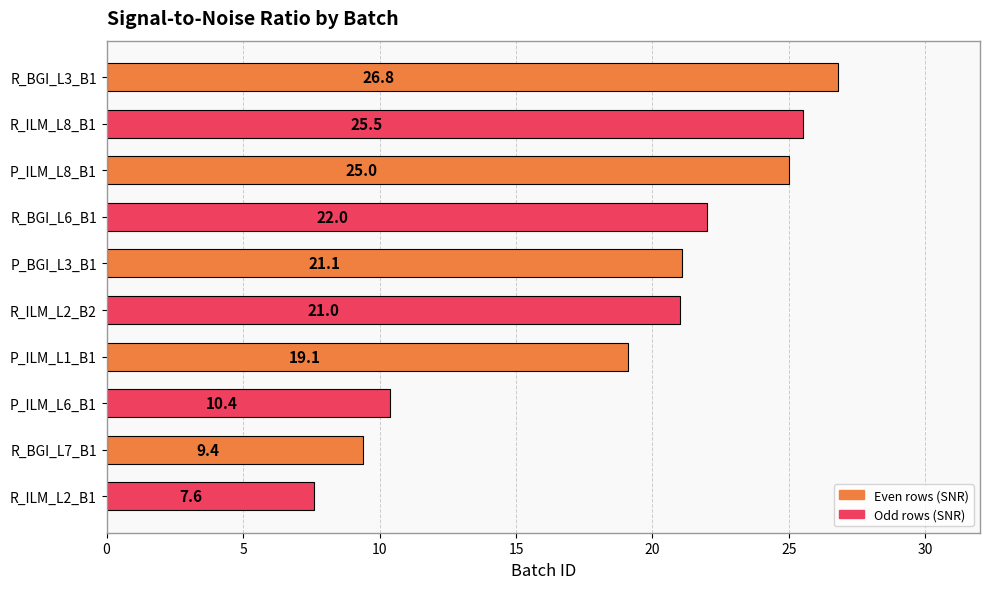

List the labels in order of value, smallest first.

R_ILM_L2_B1, R_BGI_L7_B1, P_ILM_L6_B1, P_ILM_L1_B1, R_ILM_L2_B2, P_BGI_L3_B1, R_BGI_L6_B1, P_ILM_L8_B1, R_ILM_L8_B1, R_BGI_L3_B1